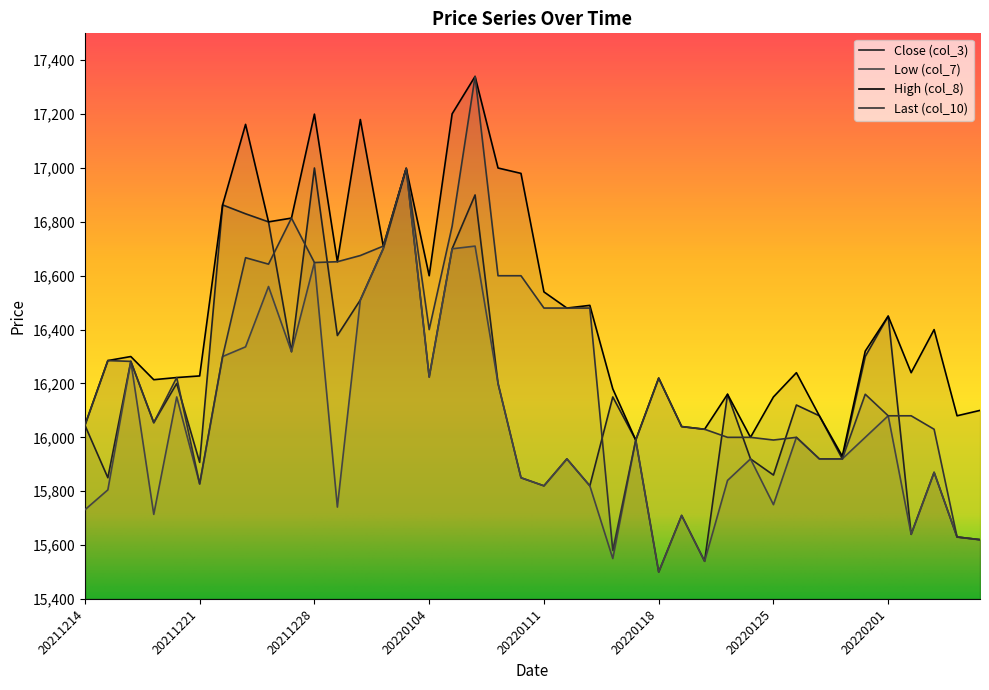

At how many categories does at least one series exceed 17204?

1